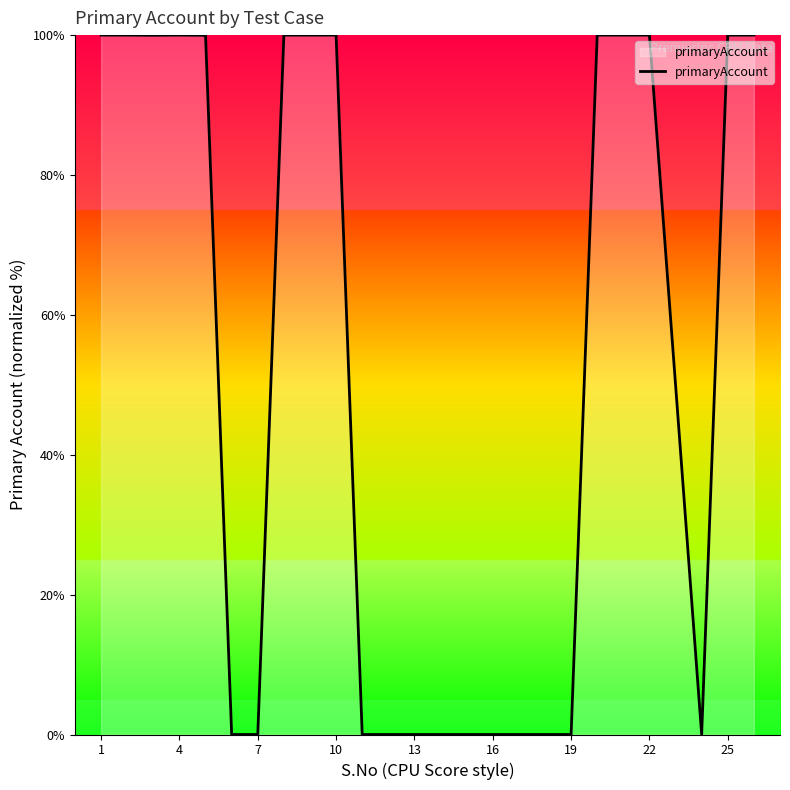

Reading left to right, what are all the values shown in this chart?

100.0	100.0	100.0	100.0	100.0	0.0	0.0	100.0	100.0	100.0	0.0	0.0	0.0	0.0	0.0	0.0	0.0	0.0	0.0	100.0	100.0	100.0	50.0	0.0	100.0	100.0